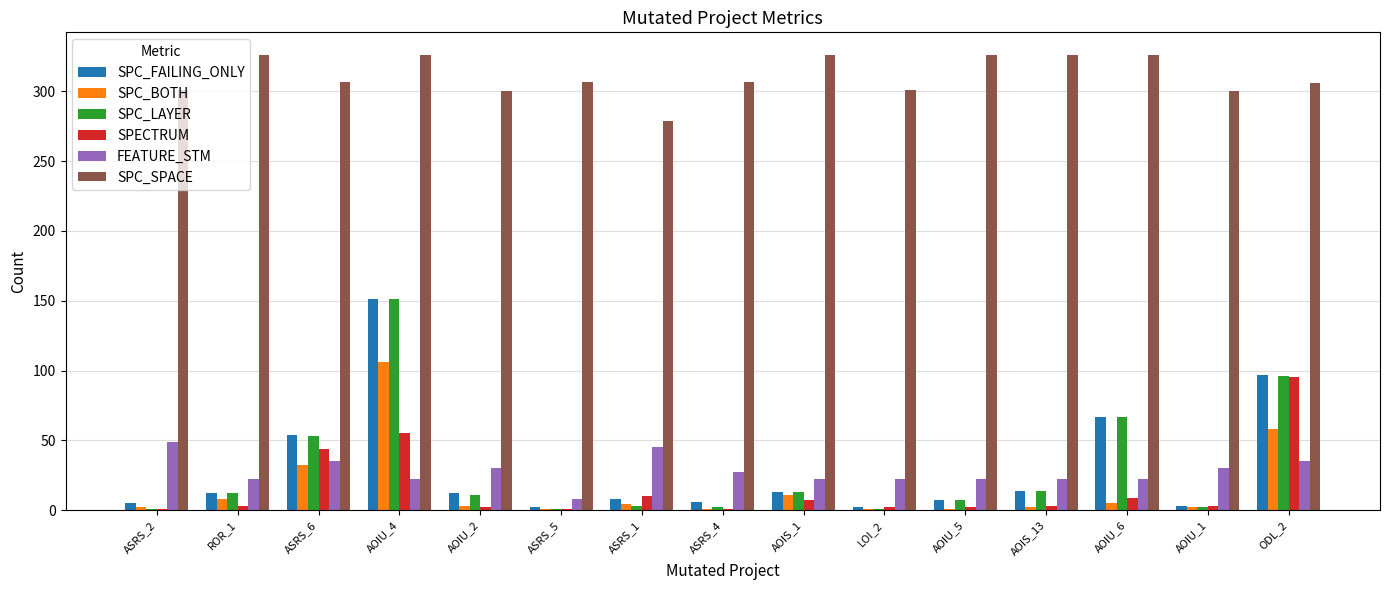

Read the SPC_FAILING_ONLY value at AOIS_13, to the nearest 5.

15